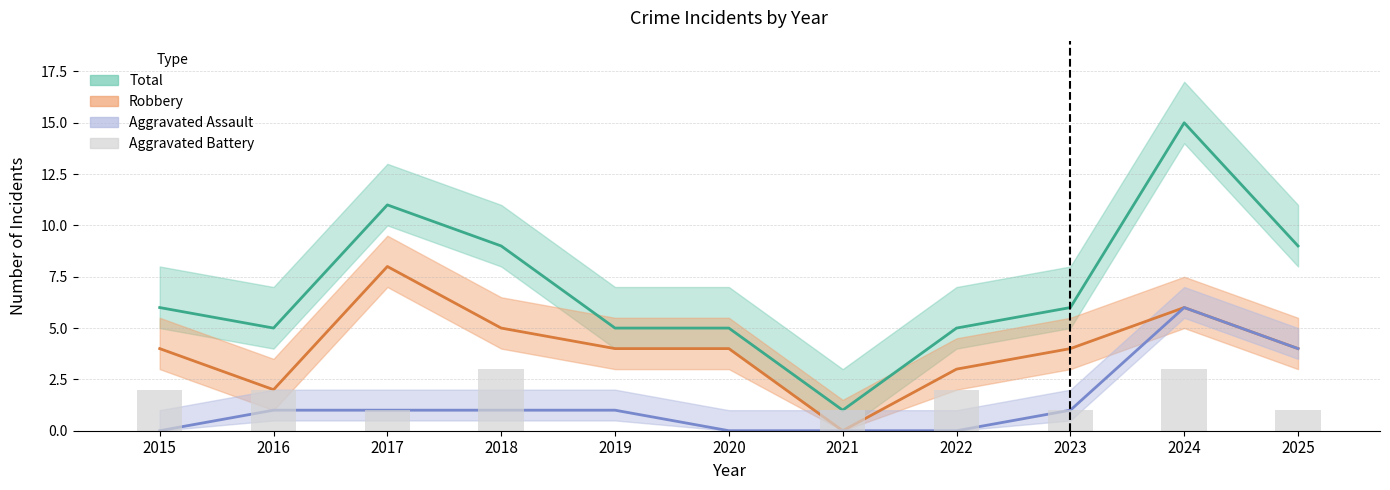

The value at 2022 is 1. True or false?

False